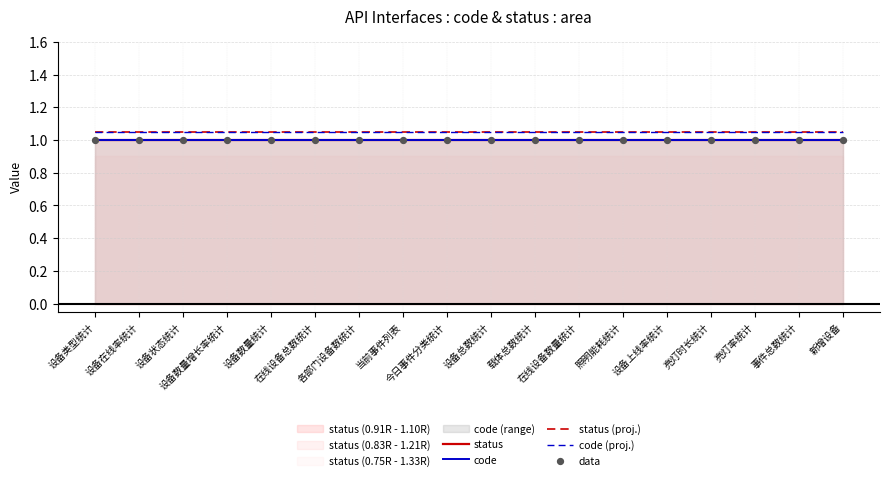

What are all the series names shown in the legend?

status, code, status (proj.), code (proj.), data